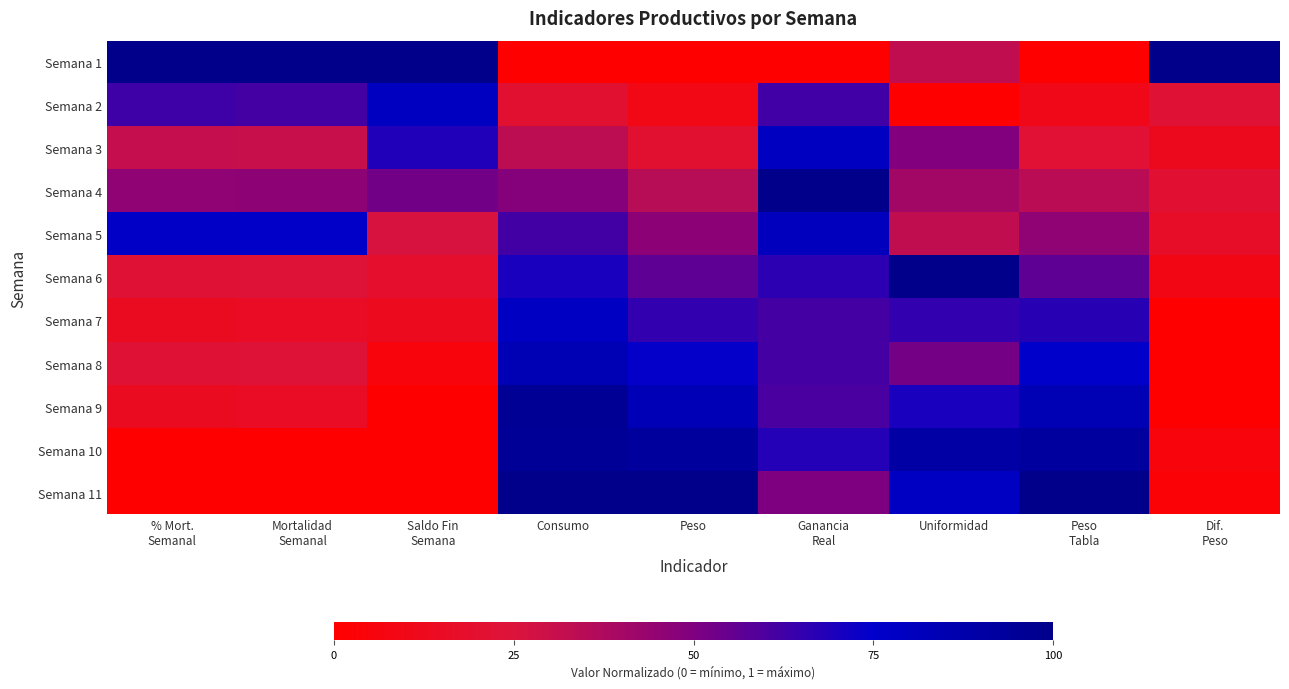

Reading left to right, extract all data points from this chart.

Semana 1: % Mort.
Semanal=1.0	Mortalidad
Semanal=1.0	Saldo Fin
Semana=1.0	Consumo=0.0	Peso=0.0	Ganancia
Real=0.0	Uniformidad=0.3	Peso
Tabla=0.0	Dif.
Peso=1.0
Semana 2: % Mort.
Semanal=0.6	Mortalidad
Semanal=0.6	Saldo Fin
Semana=0.8	Consumo=0.2	Peso=0.1	Ganancia
Real=0.6	Uniformidad=0.0	Peso
Tabla=0.1	Dif.
Peso=0.2
Semana 3: % Mort.
Semanal=0.3	Mortalidad
Semanal=0.3	Saldo Fin
Semana=0.7	Consumo=0.3	Peso=0.2	Ganancia
Real=0.8	Uniformidad=0.5	Peso
Tabla=0.2	Dif.
Peso=0.1
Semana 4: % Mort.
Semanal=0.5	Mortalidad
Semanal=0.5	Saldo Fin
Semana=0.5	Consumo=0.5	Peso=0.4	Ganancia
Real=1.0	Uniformidad=0.4	Peso
Tabla=0.3	Dif.
Peso=0.2
Semana 5: % Mort.
Semanal=0.8	Mortalidad
Semanal=0.8	Saldo Fin
Semana=0.3	Consumo=0.6	Peso=0.5	Ganancia
Real=0.8	Uniformidad=0.3	Peso
Tabla=0.5	Dif.
Peso=0.2
Semana 6: % Mort.
Semanal=0.2	Mortalidad
Semanal=0.2	Saldo Fin
Semana=0.2	Consumo=0.7	Peso=0.6	Ganancia
Real=0.7	Uniformidad=1.0	Peso
Tabla=0.6	Dif.
Peso=0.1
Semana 7: % Mort.
Semanal=0.1	Mortalidad
Semanal=0.2	Saldo Fin
Semana=0.1	Consumo=0.8	Peso=0.7	Ganancia
Real=0.6	Uniformidad=0.7	Peso
Tabla=0.7	Dif.
Peso=0.0
Semana 8: % Mort.
Semanal=0.2	Mortalidad
Semanal=0.2	Saldo Fin
Semana=0.1	Consumo=0.8	Peso=0.7	Ganancia
Real=0.6	Uniformidad=0.5	Peso
Tabla=0.8	Dif.
Peso=0.0
Semana 9: % Mort.
Semanal=0.1	Mortalidad
Semanal=0.2	Saldo Fin
Semana=0.0	Consumo=1.0	Peso=0.8	Ganancia
Real=0.6	Uniformidad=0.7	Peso
Tabla=0.8	Dif.
Peso=0.0
Semana 10: % Mort.
Semanal=0.0	Mortalidad
Semanal=0.0	Saldo Fin
Semana=0.0	Consumo=1.0	Peso=0.9	Ganancia
Real=0.7	Uniformidad=0.9	Peso
Tabla=0.9	Dif.
Peso=0.1
Semana 11: % Mort.
Semanal=0.0	Mortalidad
Semanal=0.0	Saldo Fin
Semana=0.0	Consumo=1.0	Peso=1.0	Ganancia
Real=0.5	Uniformidad=0.8	Peso
Tabla=1.0	Dif.
Peso=0.0